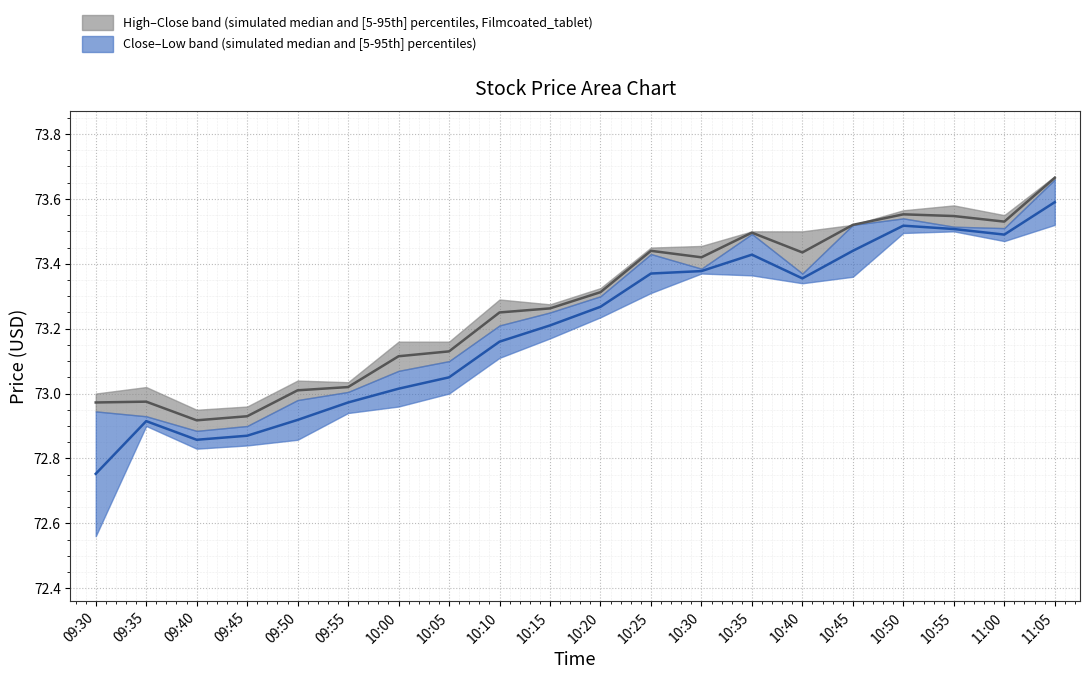

Which has a higher value, 09:30 or 11:00?

11:00